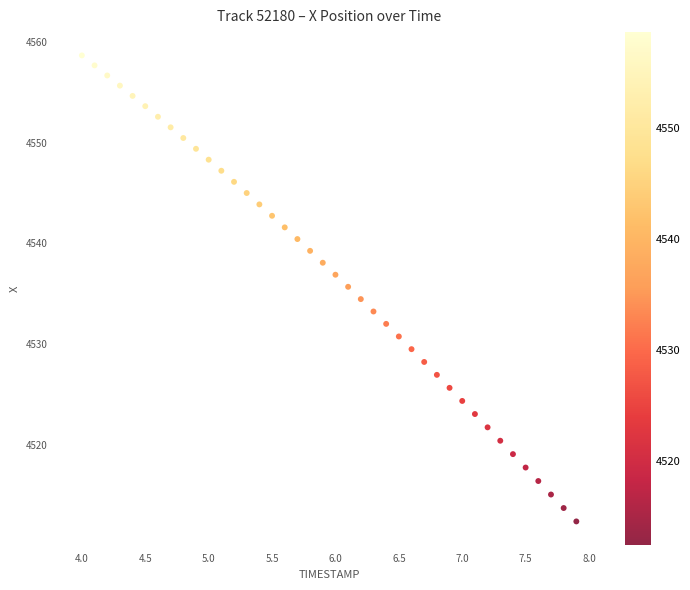

What is the range of X values (max minus min)?

3.9